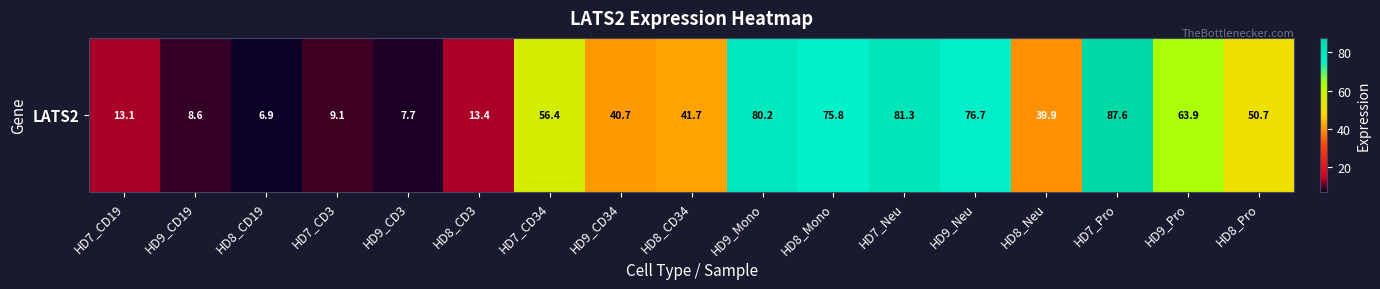

Reading right to left, extract all data points from this chart.

50.7	63.9	87.6	39.9	76.7	81.3	75.8	80.2	41.7	40.7	56.4	13.4	7.7	9.1	6.9	8.6	13.1